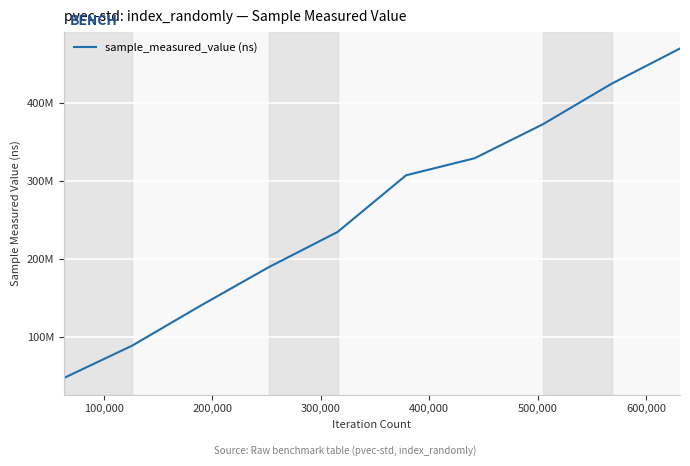

Is this an area chart (filled region under the line)?

No